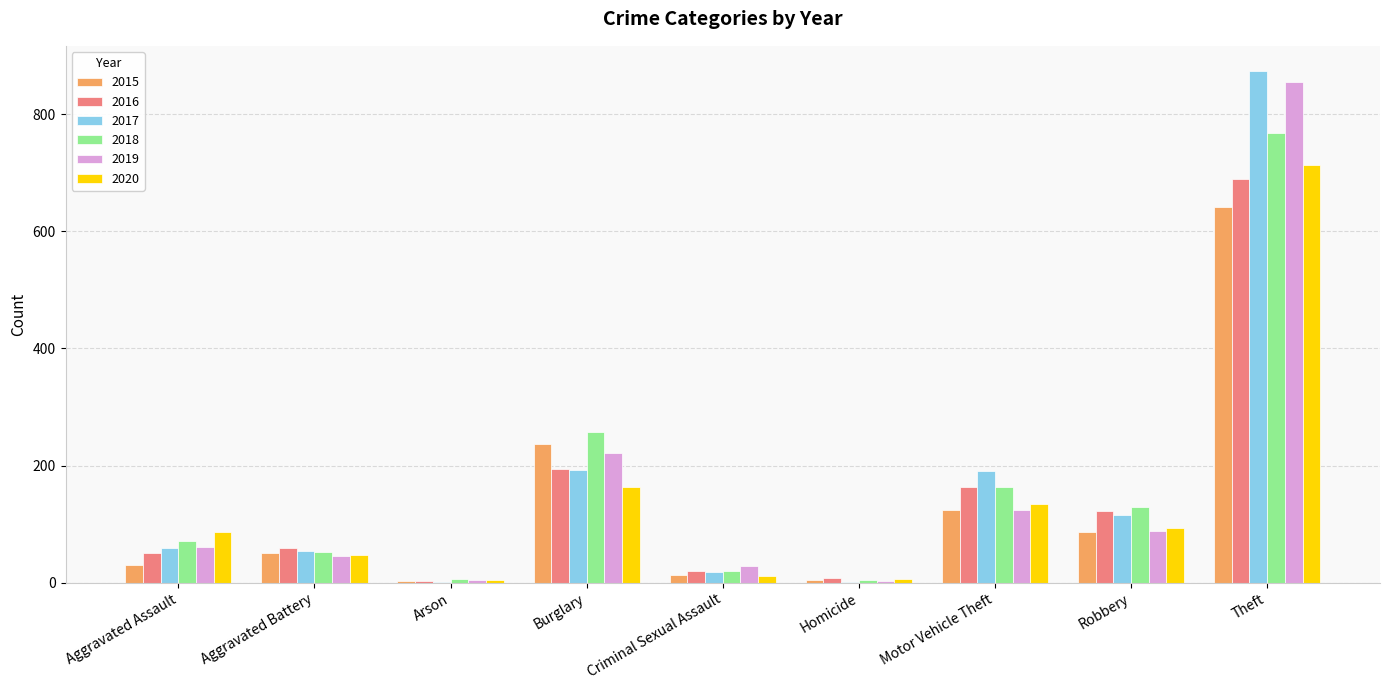

The value of 2015 at Theft is 386. True or false?

False